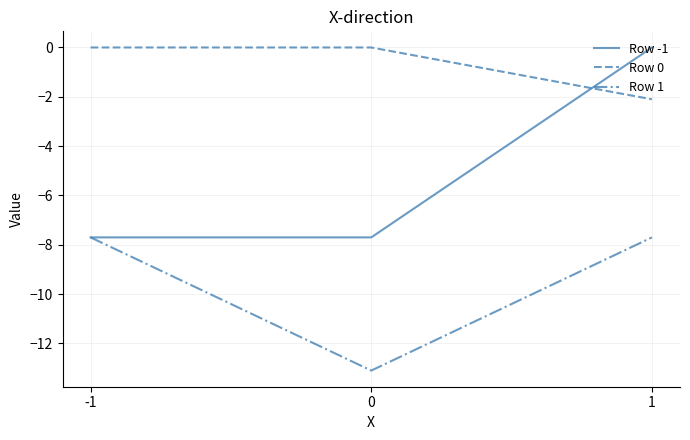

What is the lowest value of the Row 0 series?

-2.1